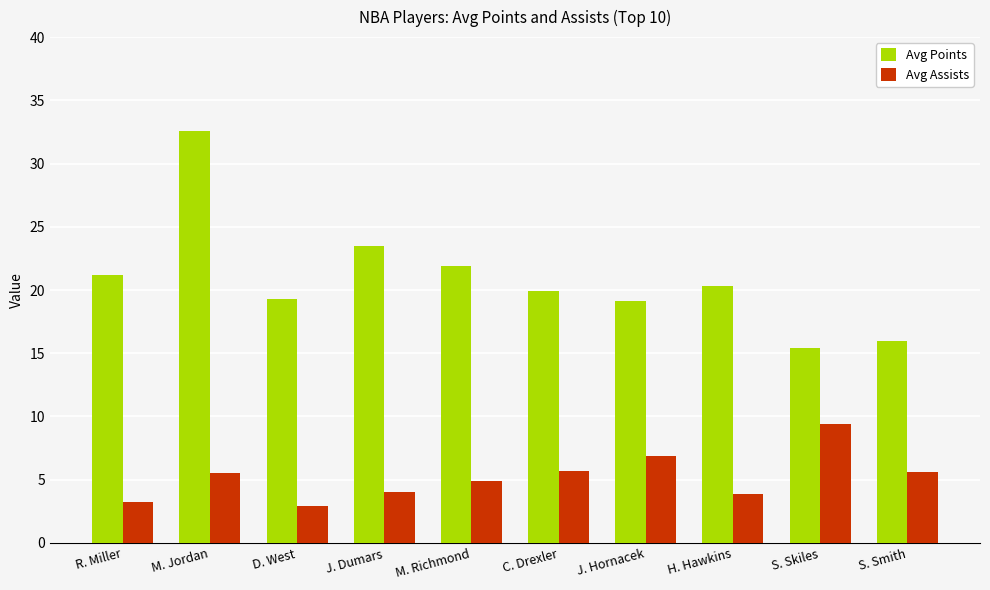

What position from the left is H. Hawkins?

8